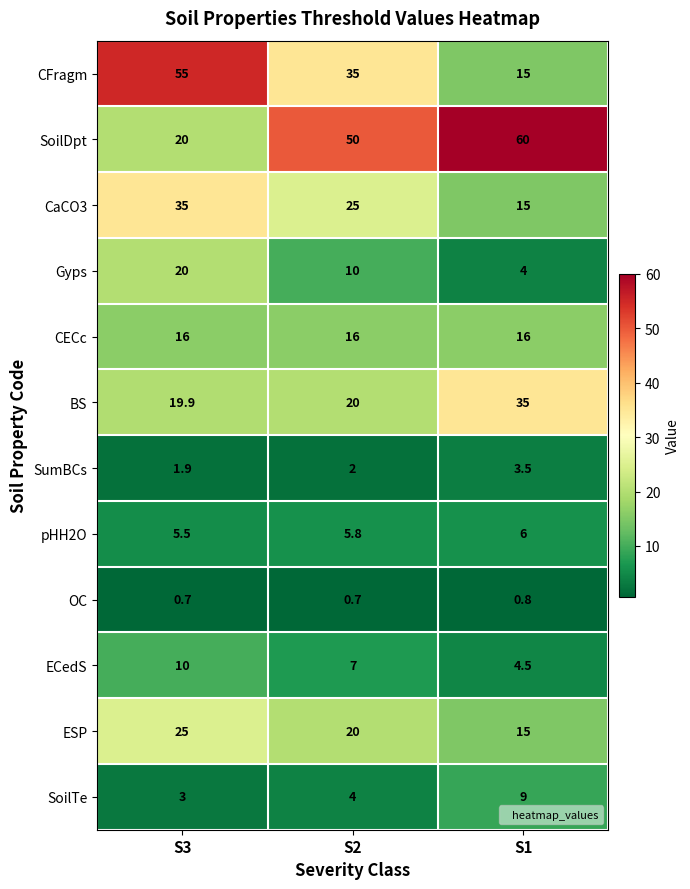

What is the smallest value displayed?

0.7